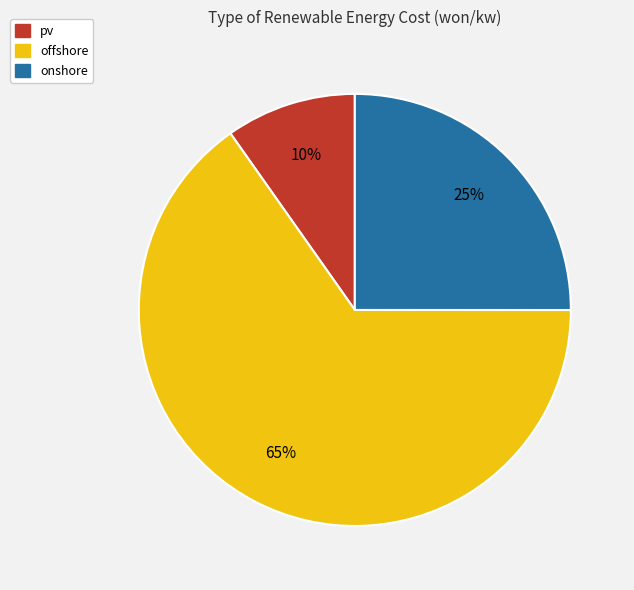

Between offshore and pv, which is larger?

offshore